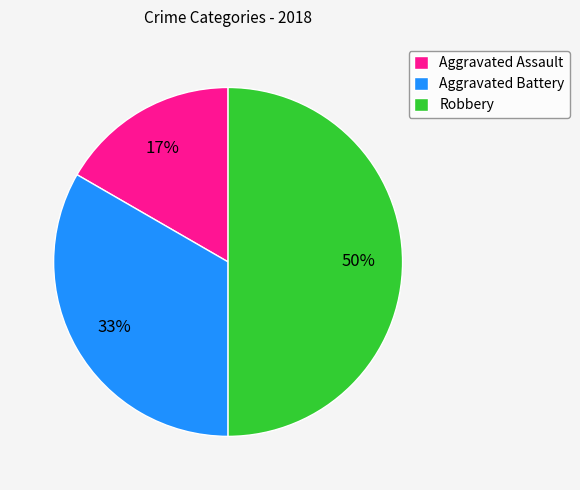

Which has a higher value, Robbery or Aggravated Battery?

Robbery